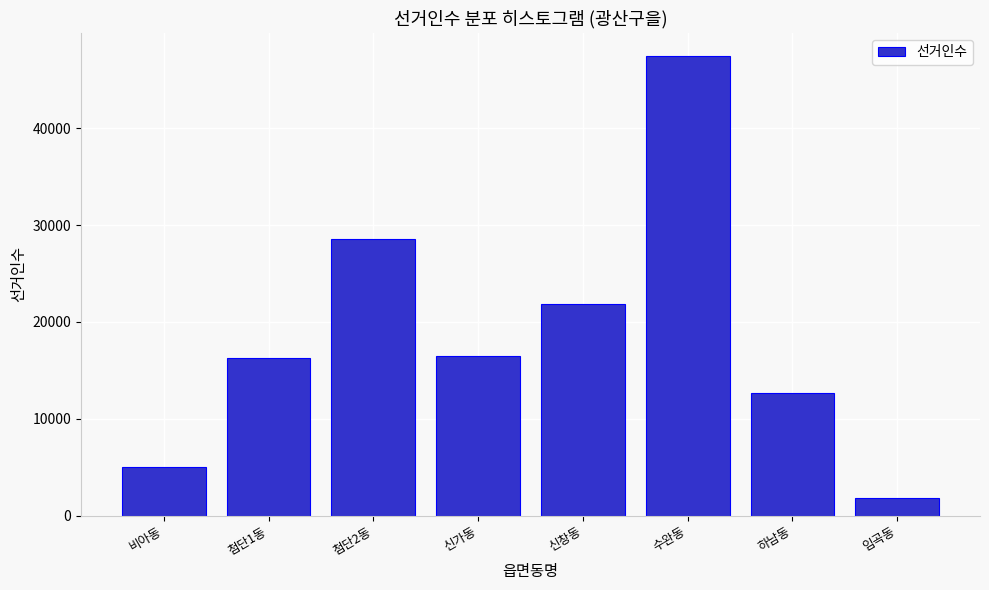

Reading left to right, extract all data points from this chart.

비아동=4985	첨단1동=16270	첨단2동=28552	신가동=16524	신창동=21846	수완동=47477	하남동=12624	임곡동=1842